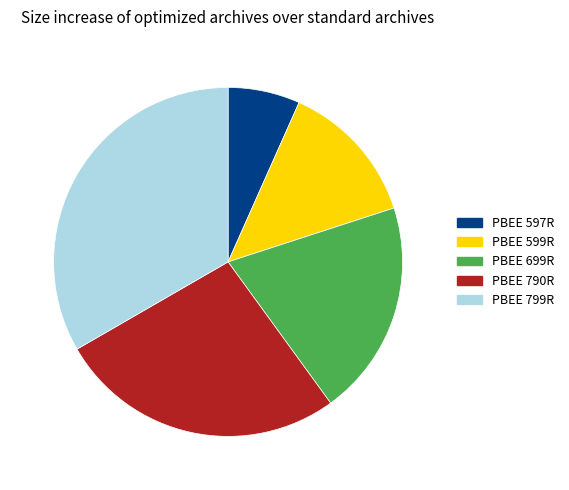

Combined, do PBEE 597R and PBEE 799R account for over 50%?

No